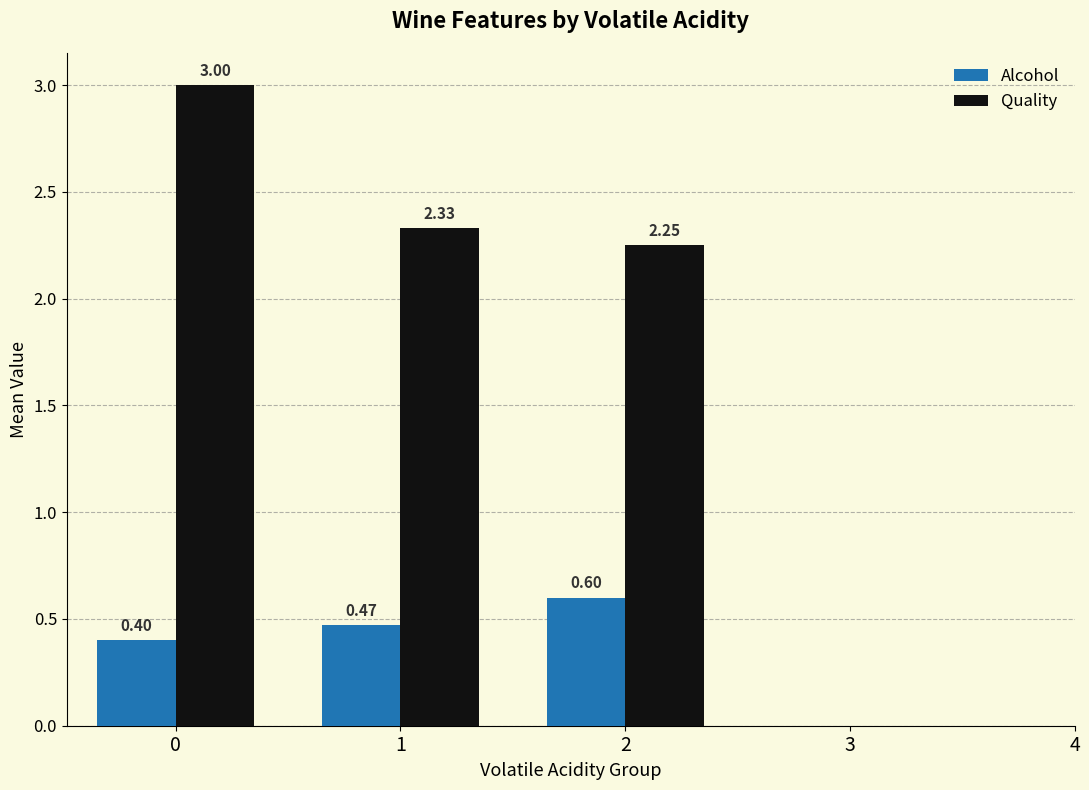

What is the sum of the Quality values at 1 and 0?

5.3